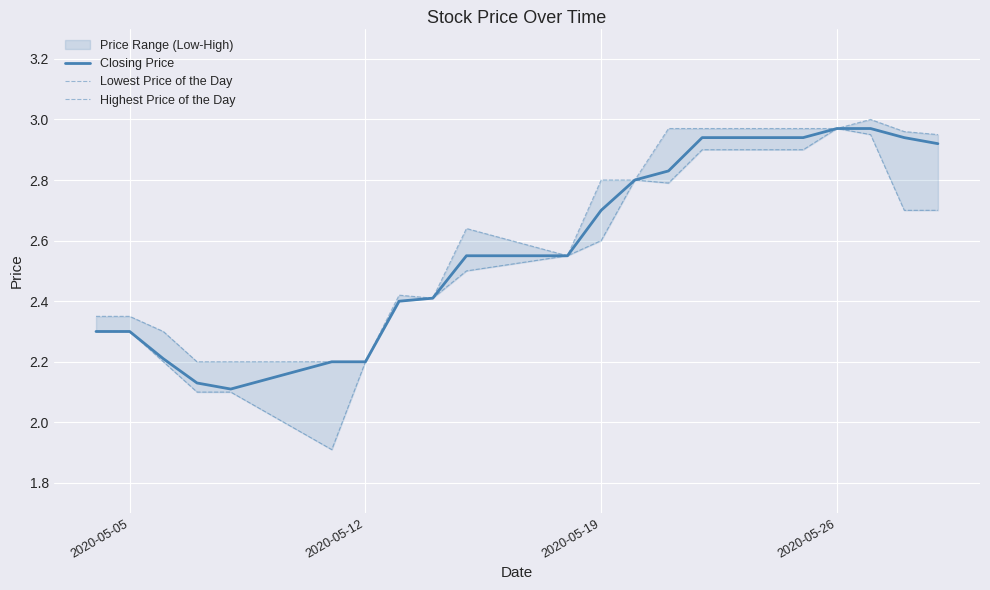

Which series has the largest total across all categories?

Highest Price of the Day